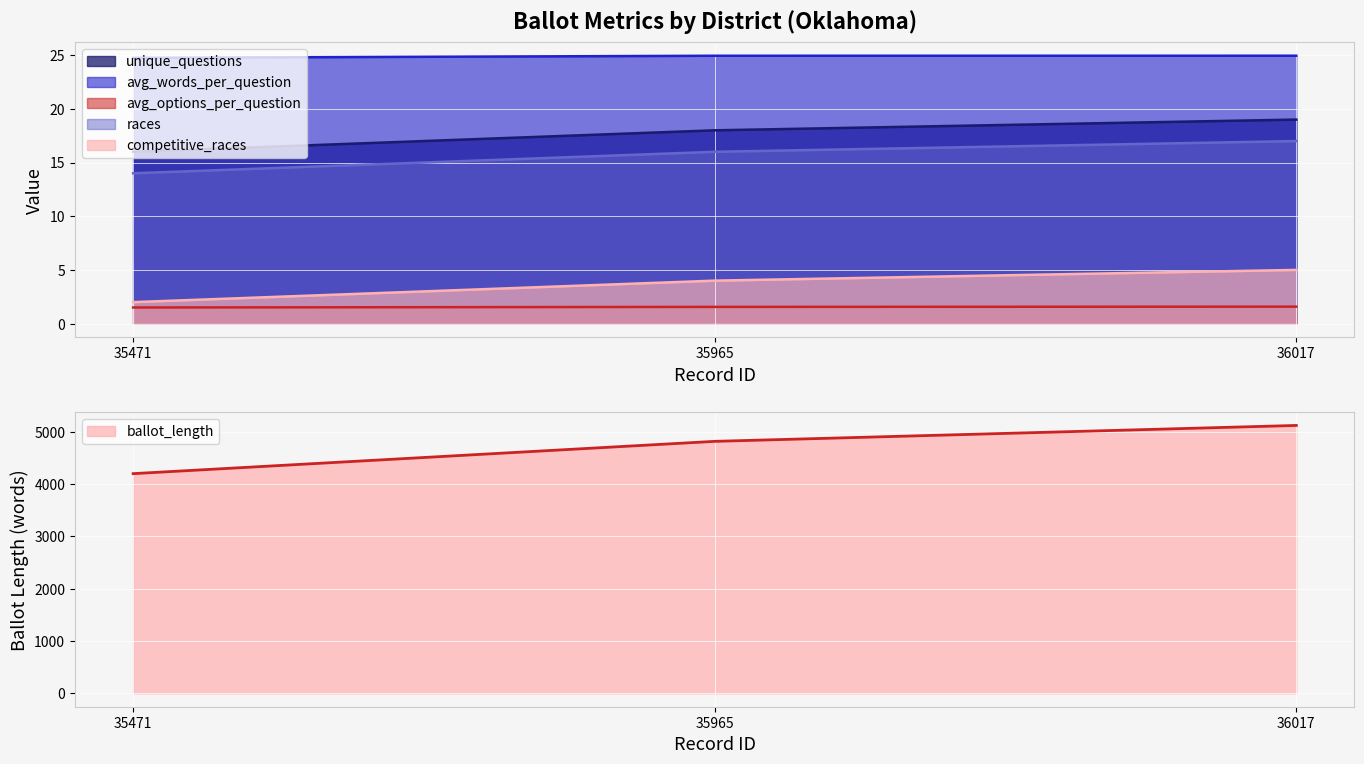

Which label corresponds to the smallest value in the chart?

35471